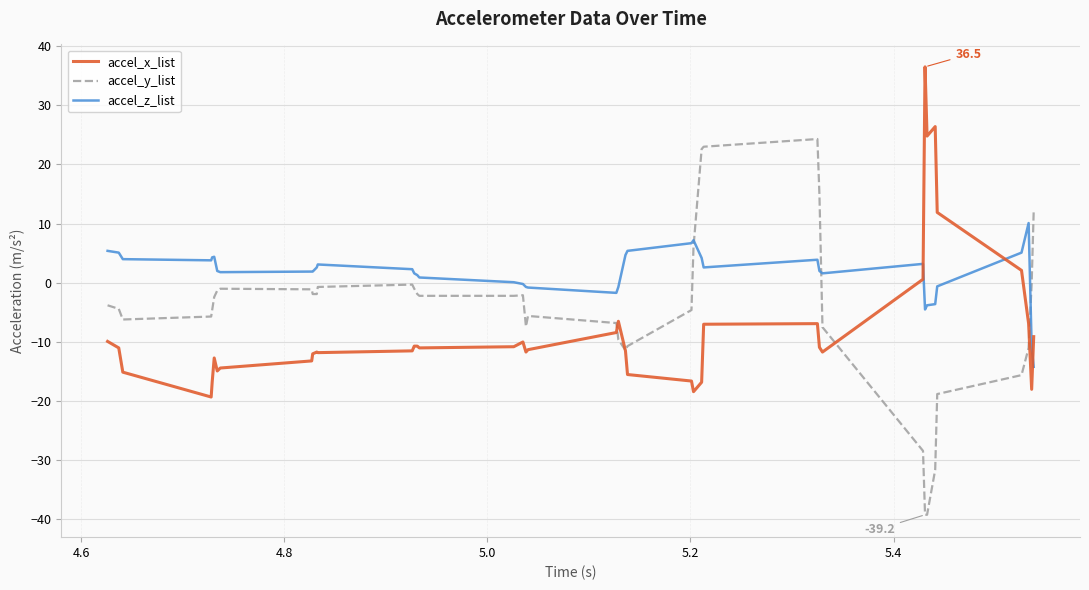

What is the difference between the maximum and minimum values in the accel_z_list series?

24.3